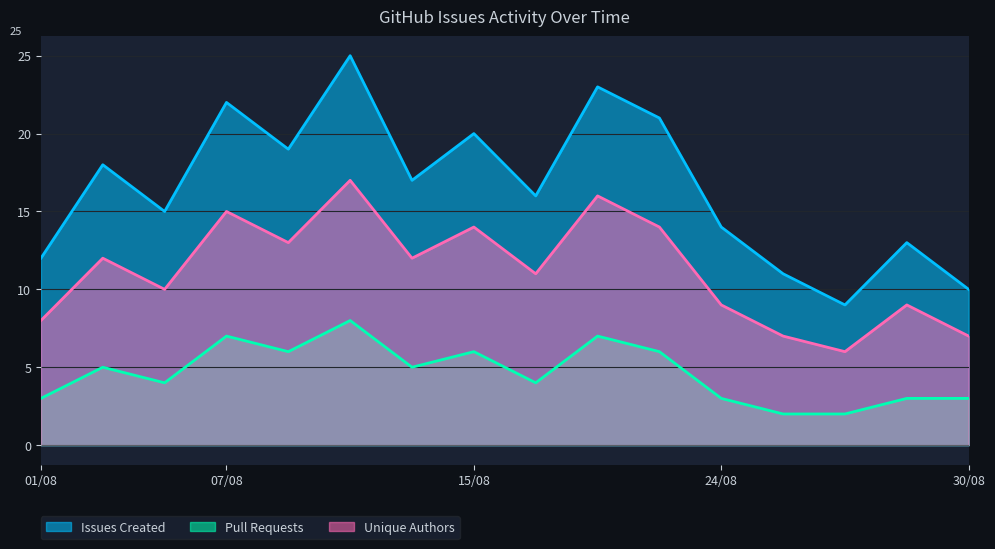

In Unique Authors, how many points are lower than both neighbors (excluding endpoints)?

5